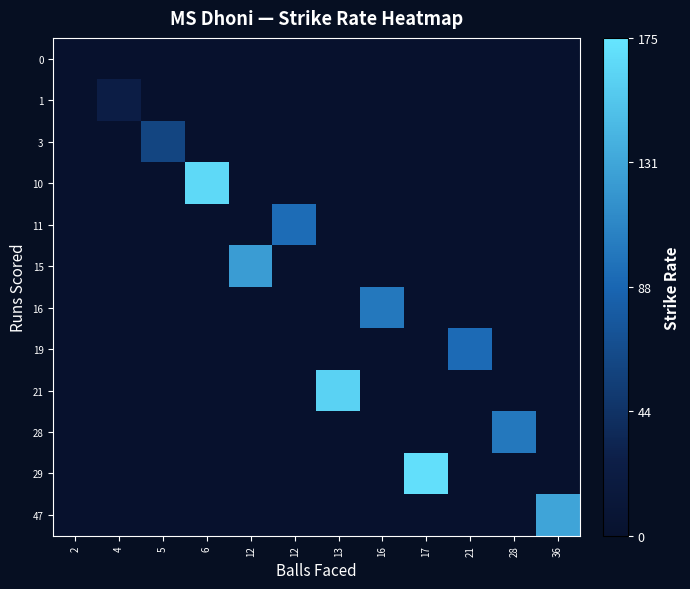

Which series has the largest total across all categories?

29